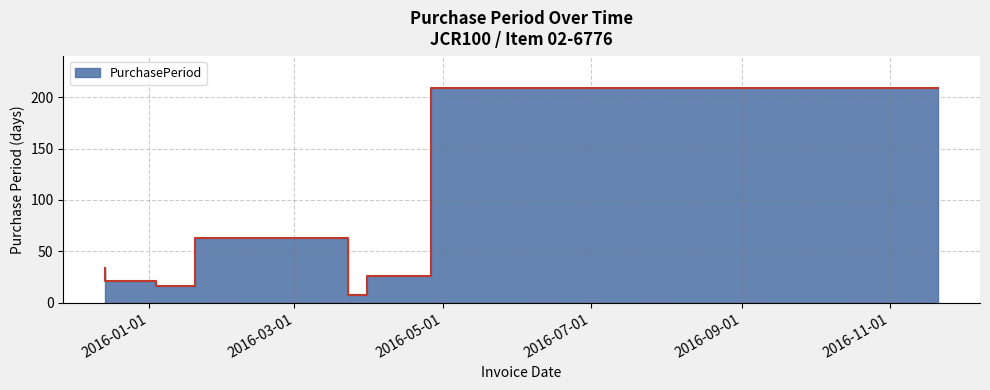

Which category has the lowest value across all series?

2016-03-31